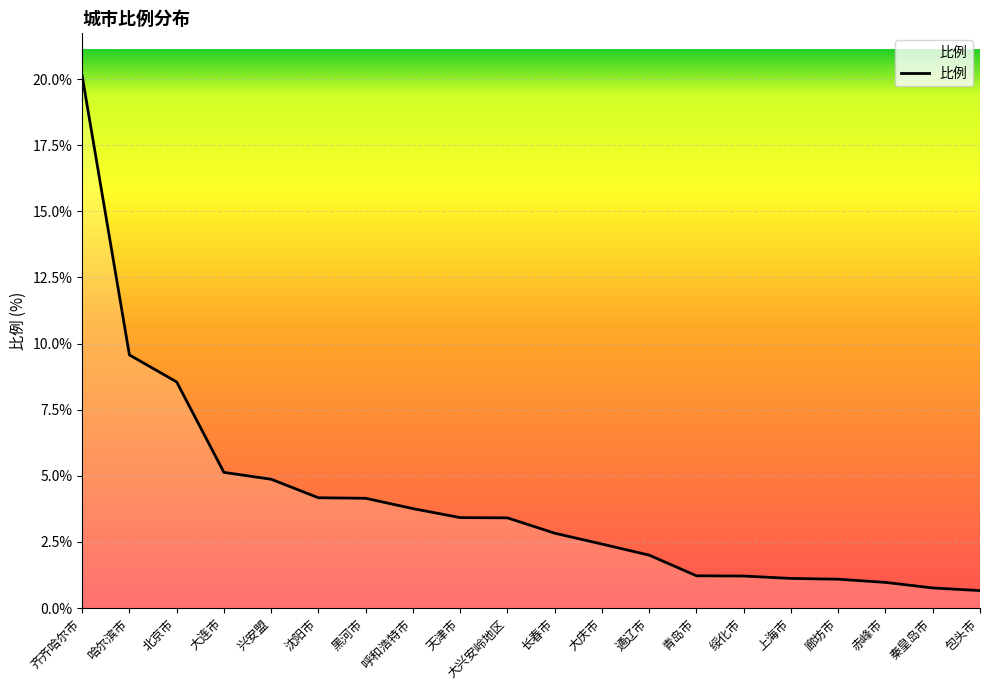

What is the minimum value shown in the chart?

0.7